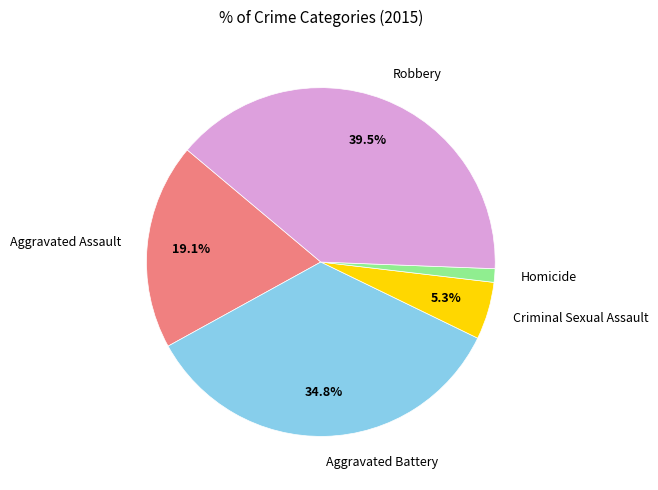

Does any single category account for the majority?

No